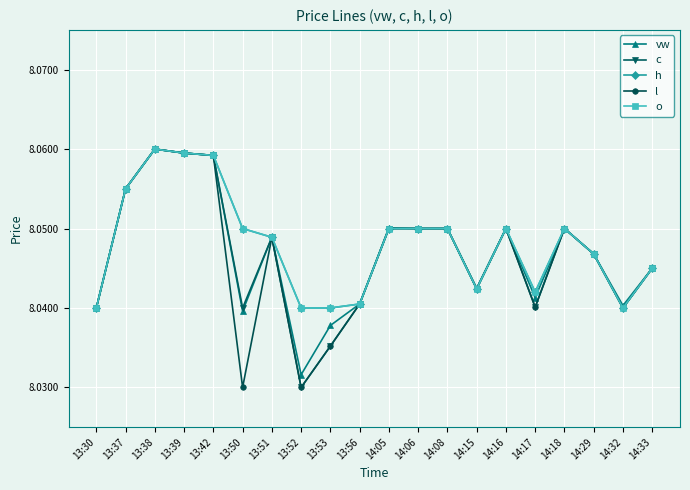

At 14:15, list the series in order from smallest to largest.

c, h, l, o, vw